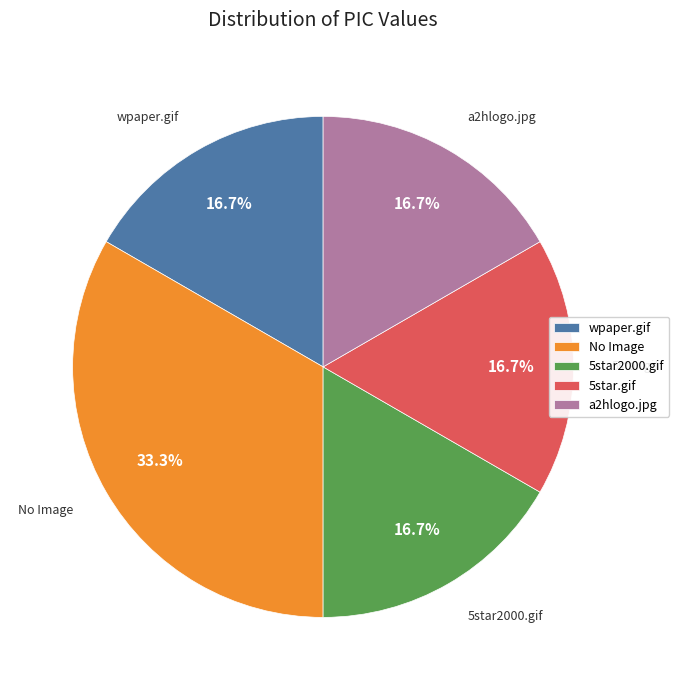

Which category has the biggest portion of the pie?

No Image